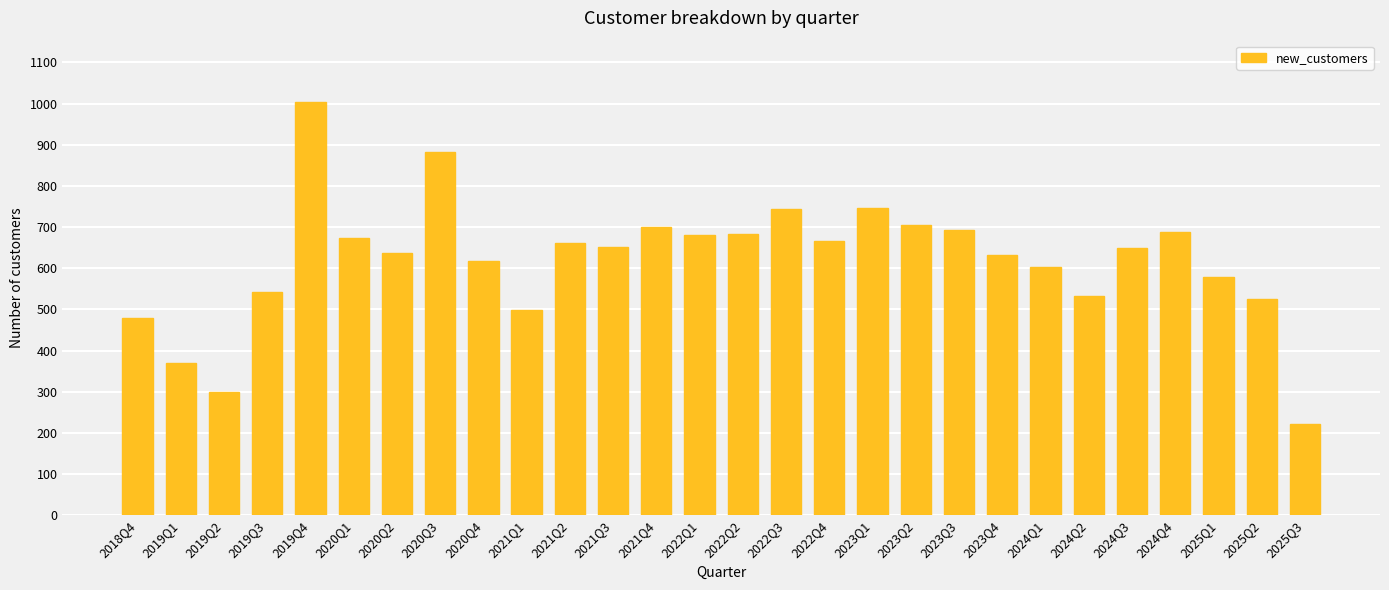

What is the change in value from 2021Q2 to 2024Q4?

+28